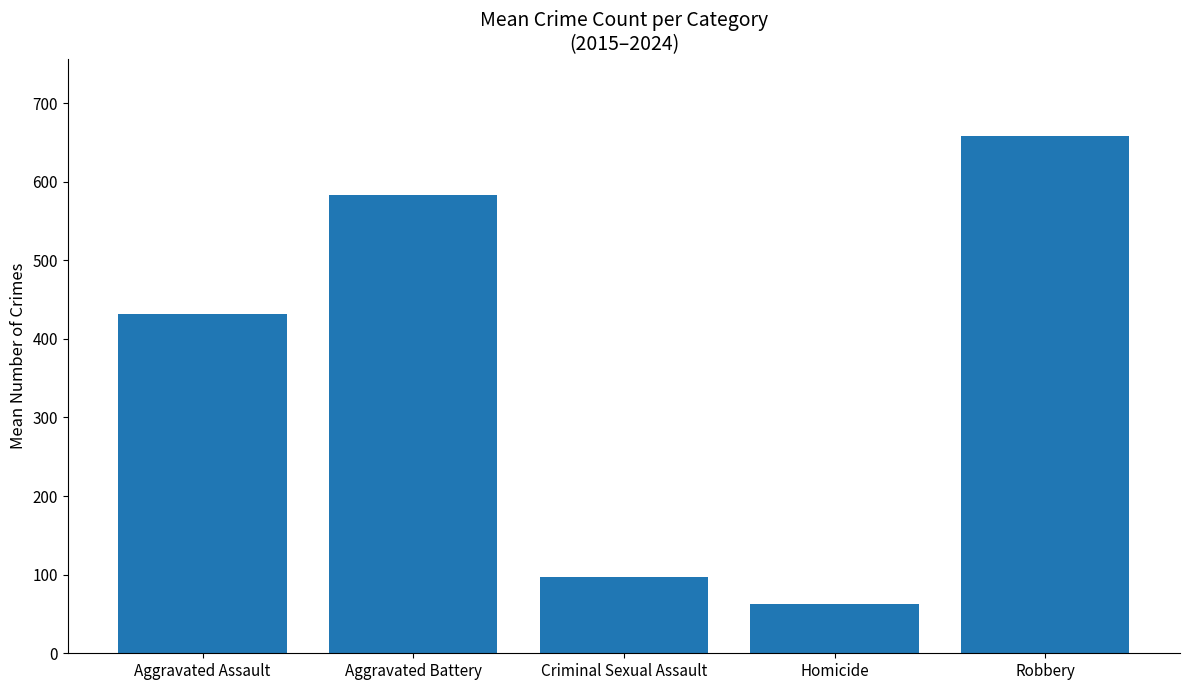

What is the approximate value at Homicide?

62.4